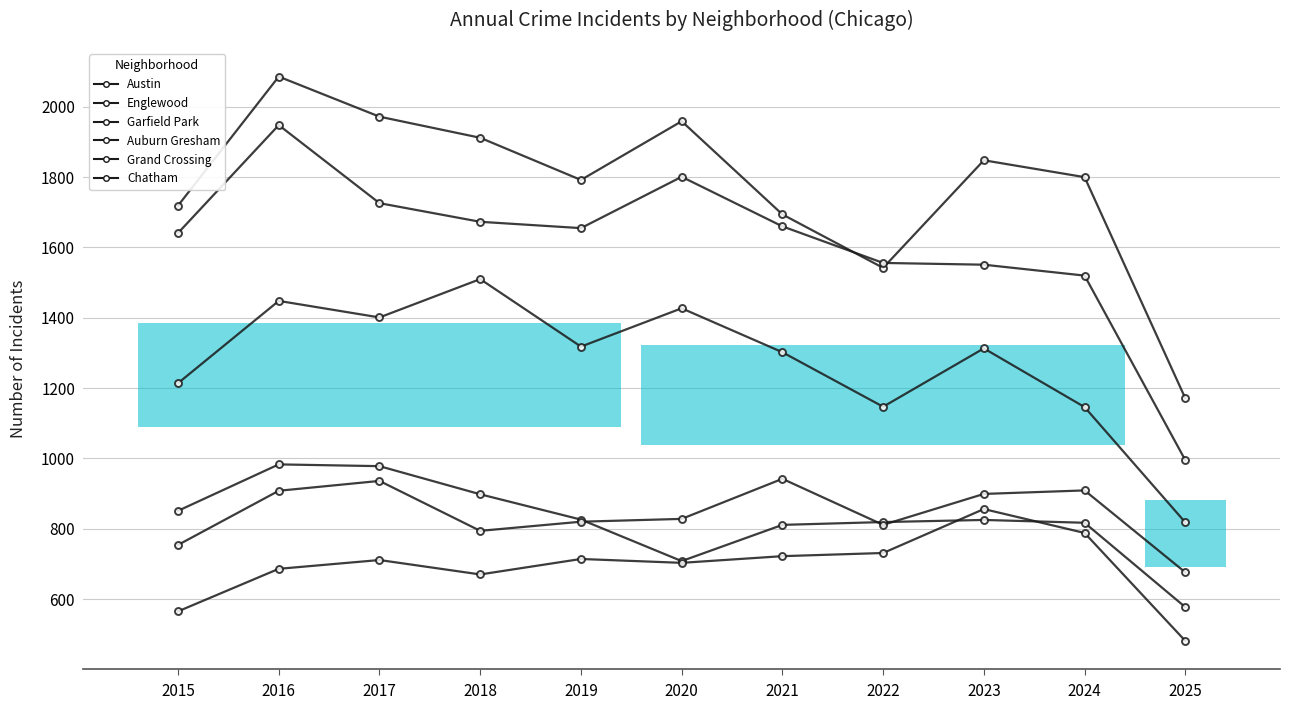

At which category does Garfield Park reach its first local valley?

2017